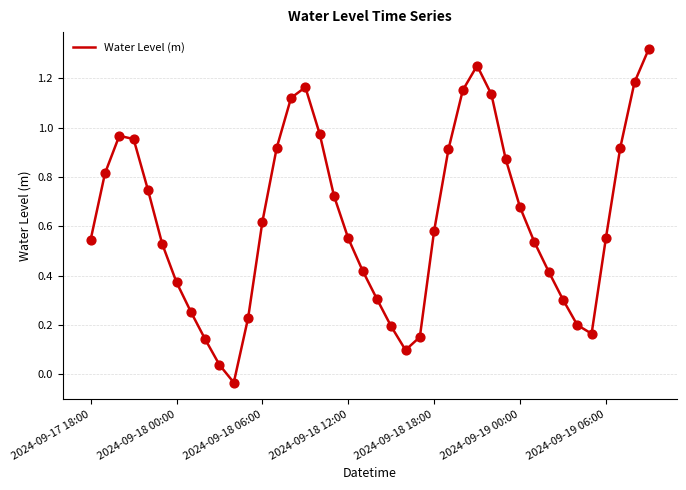

What is the difference between the maximum and minimum values?

1.4